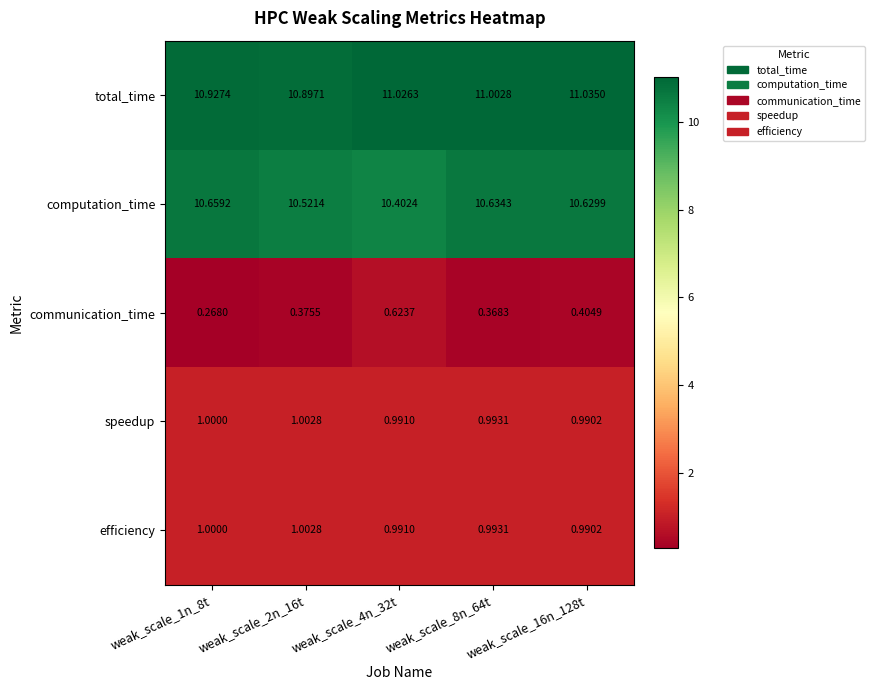

Which series changed the most between weak_scale_2n_16t and weak_scale_16n_128t?

total_time